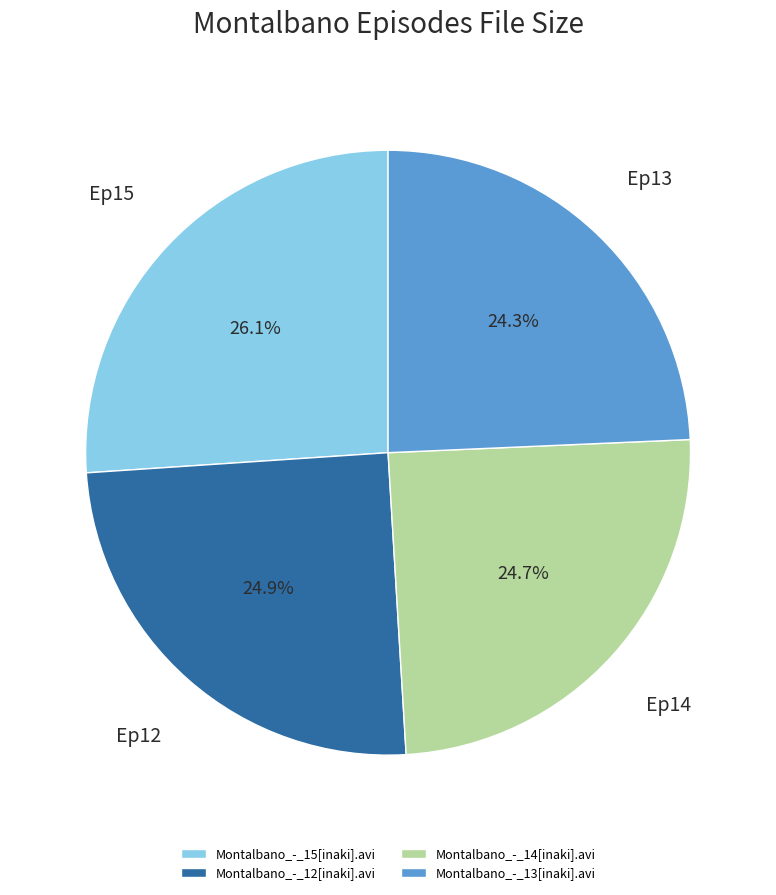

What is the ratio of the value at Montalbano_-_14[inaki].avi to the value at Montalbano_-_15[inaki].avi?

0.9